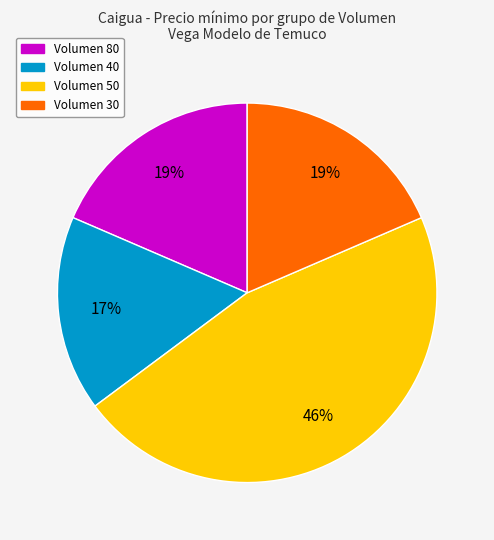

Does any single category account for the majority?

No